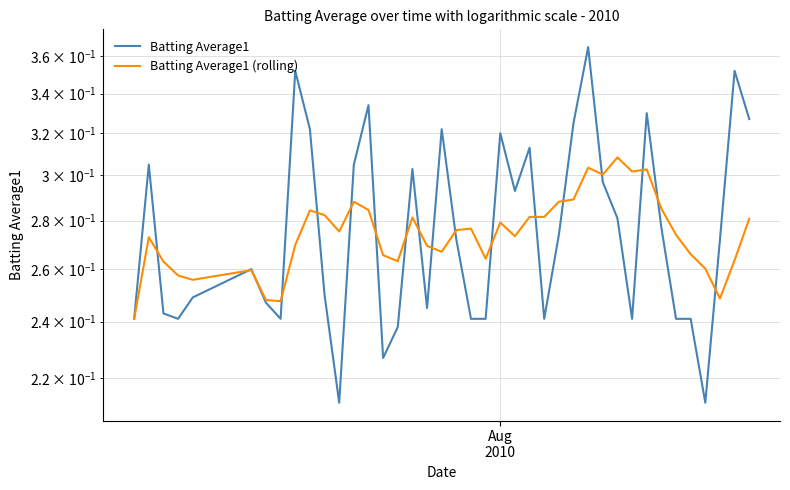

How many series are shown in this chart?

2